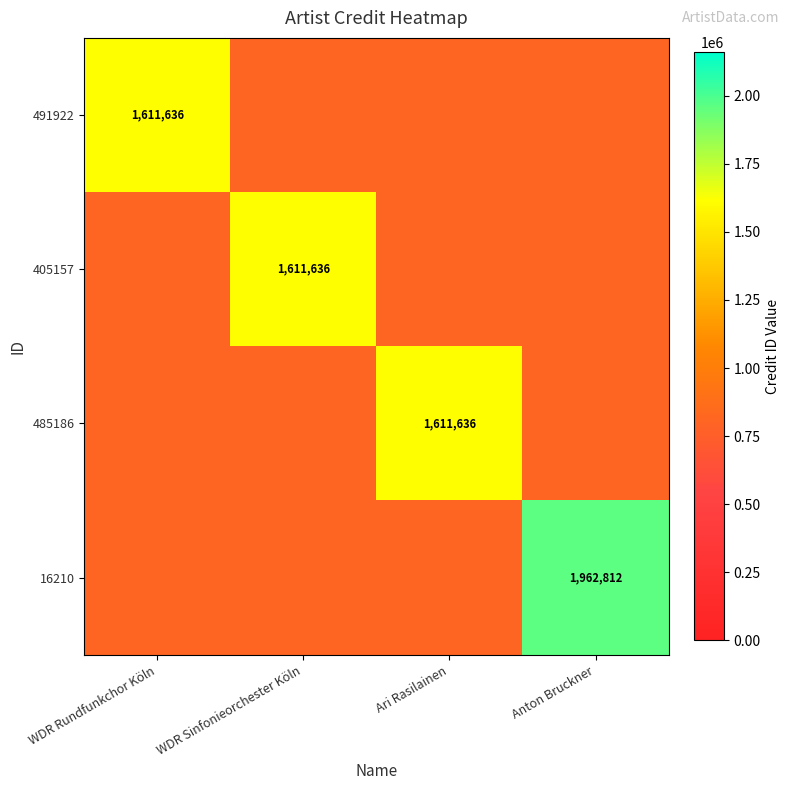

At how many categories does at least one series exceed 1405892?

4